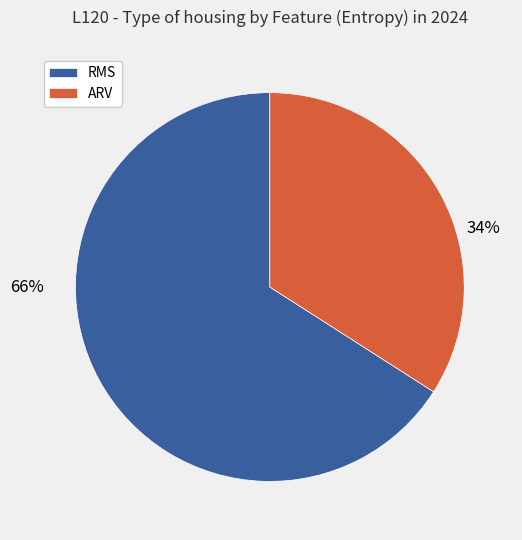

The RMS slice represents 66% of the pie. True or false?

True